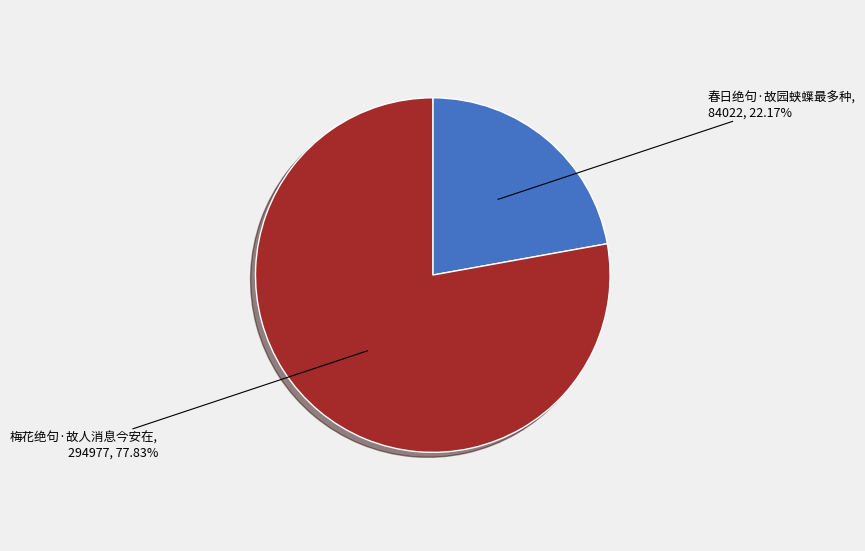

What percentage is the 春日绝句·故园蛱蠂最多种 slice, to the nearest percent?

22%